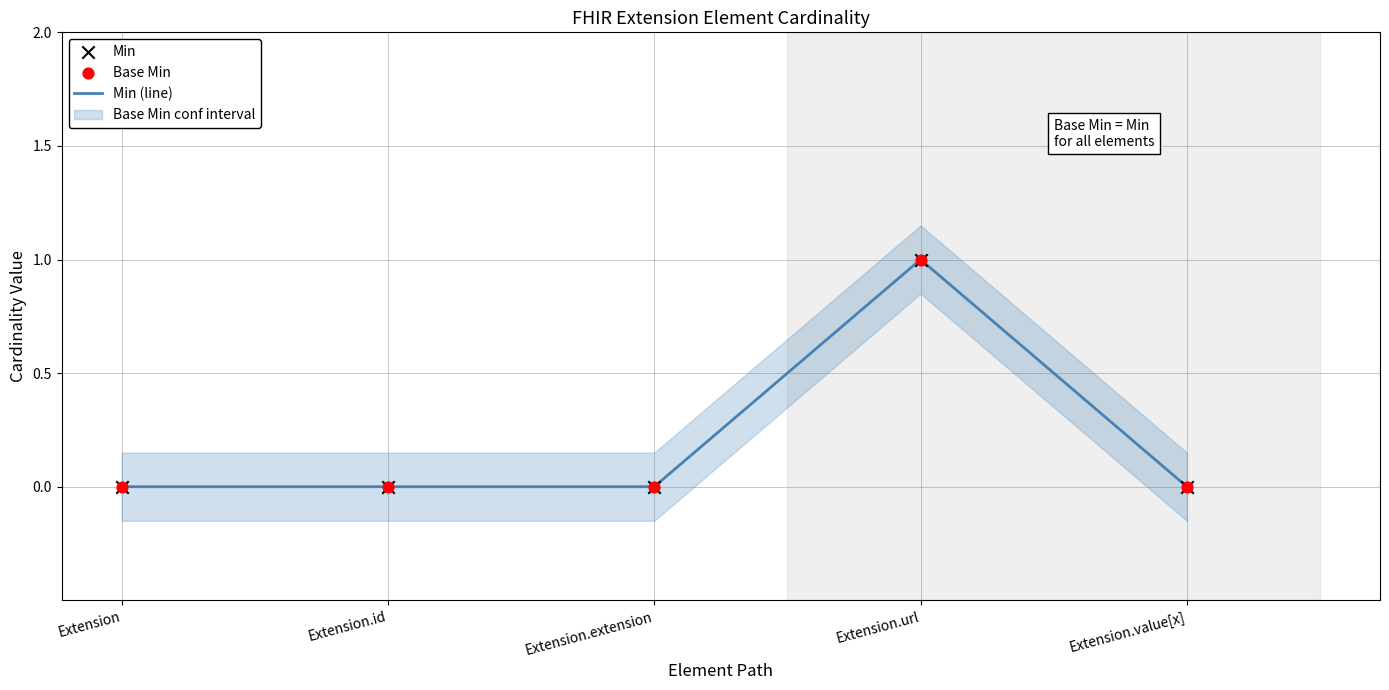

Which series contains the highest Y value?

Min (line)